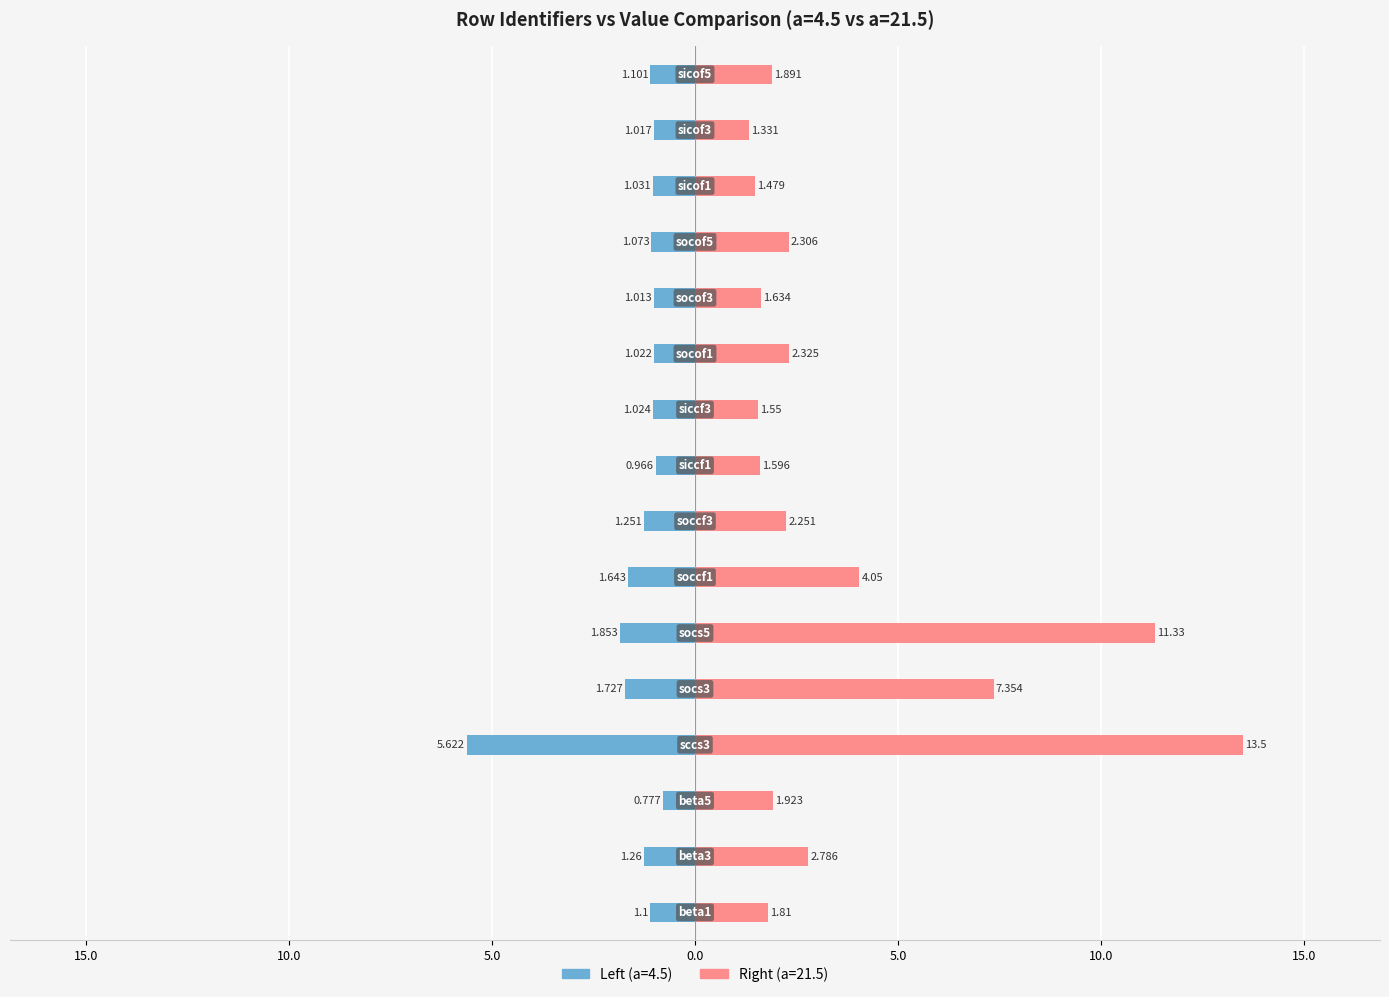

What is the label of the 8th bar from the left?

soccf3